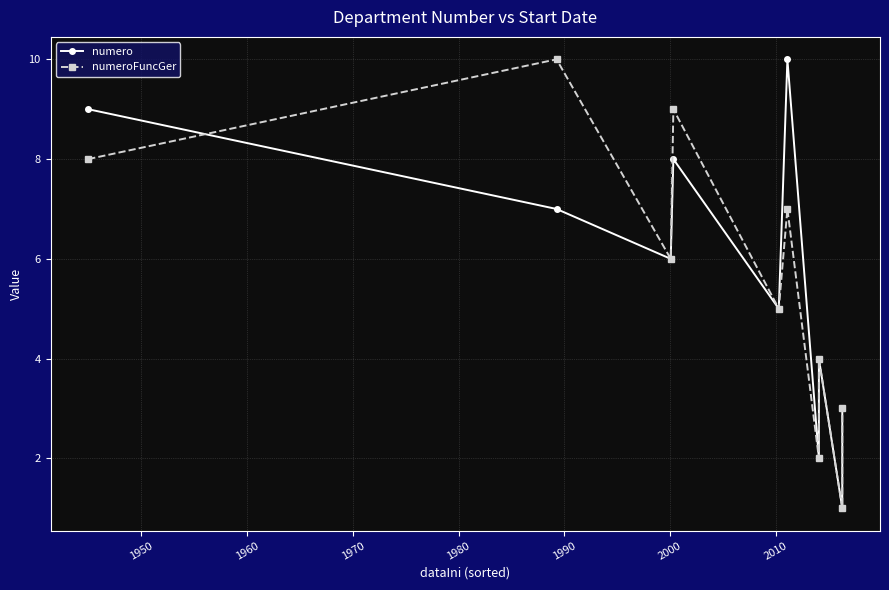

True or false: numeroFuncGer and numero intersect in this chart.

True